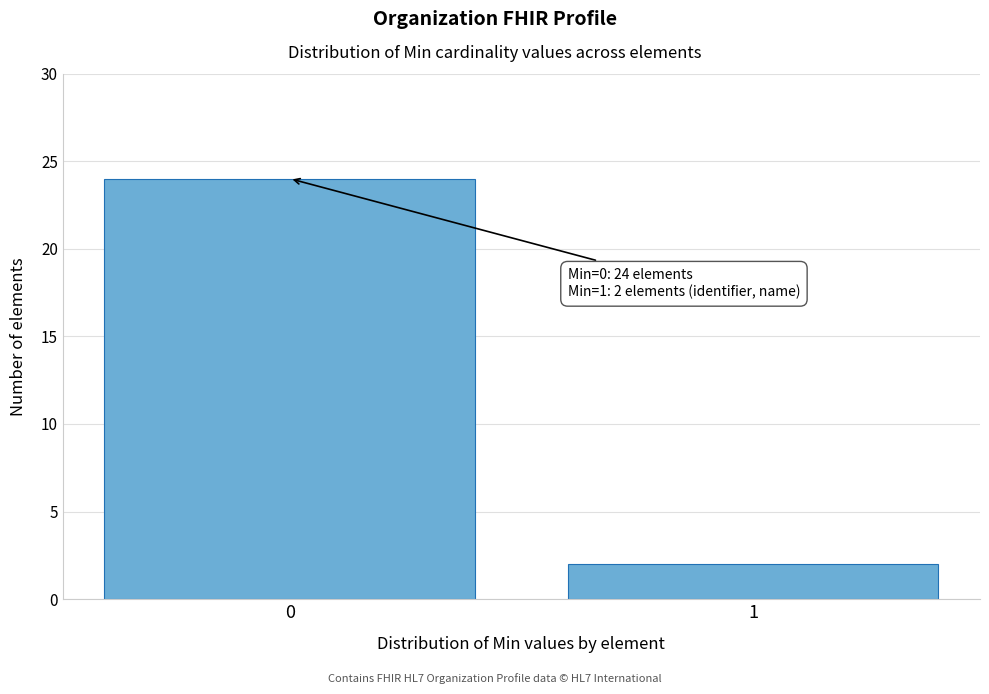

Reading right to left, list all the values displayed in this chart.

2	24